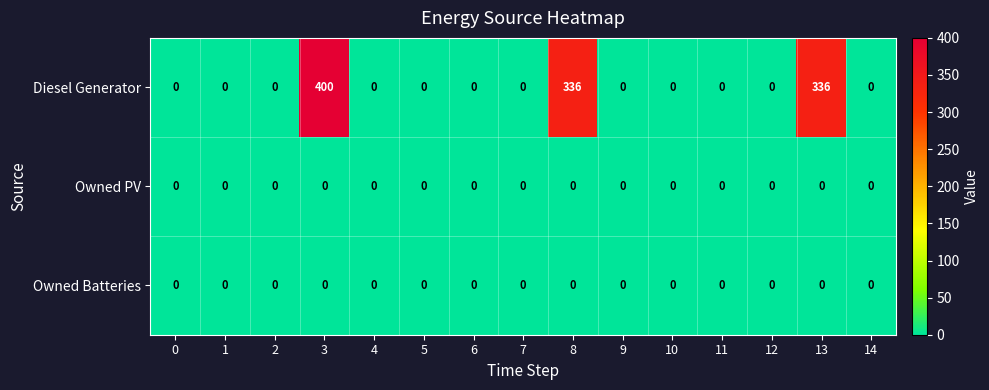

Is it true that Diesel Generator equals 253 at 10?

False